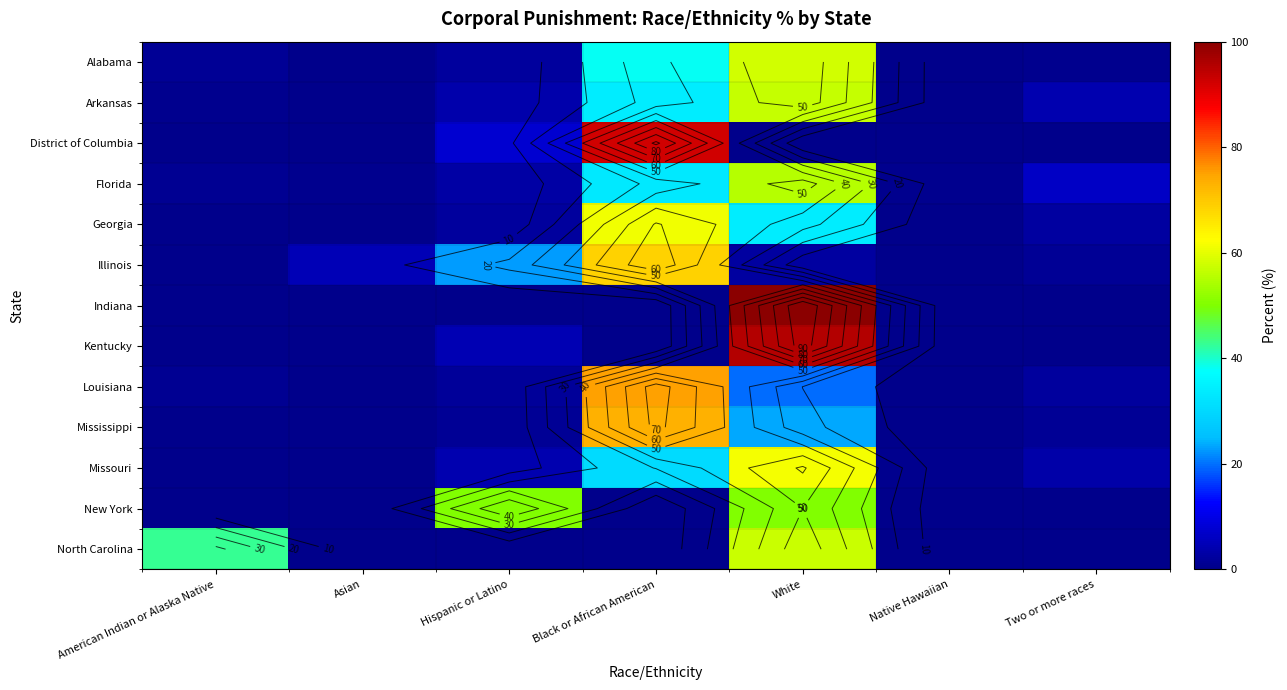

What is the difference between the Louisiana values at Black or African American and Two or more races?

73.1